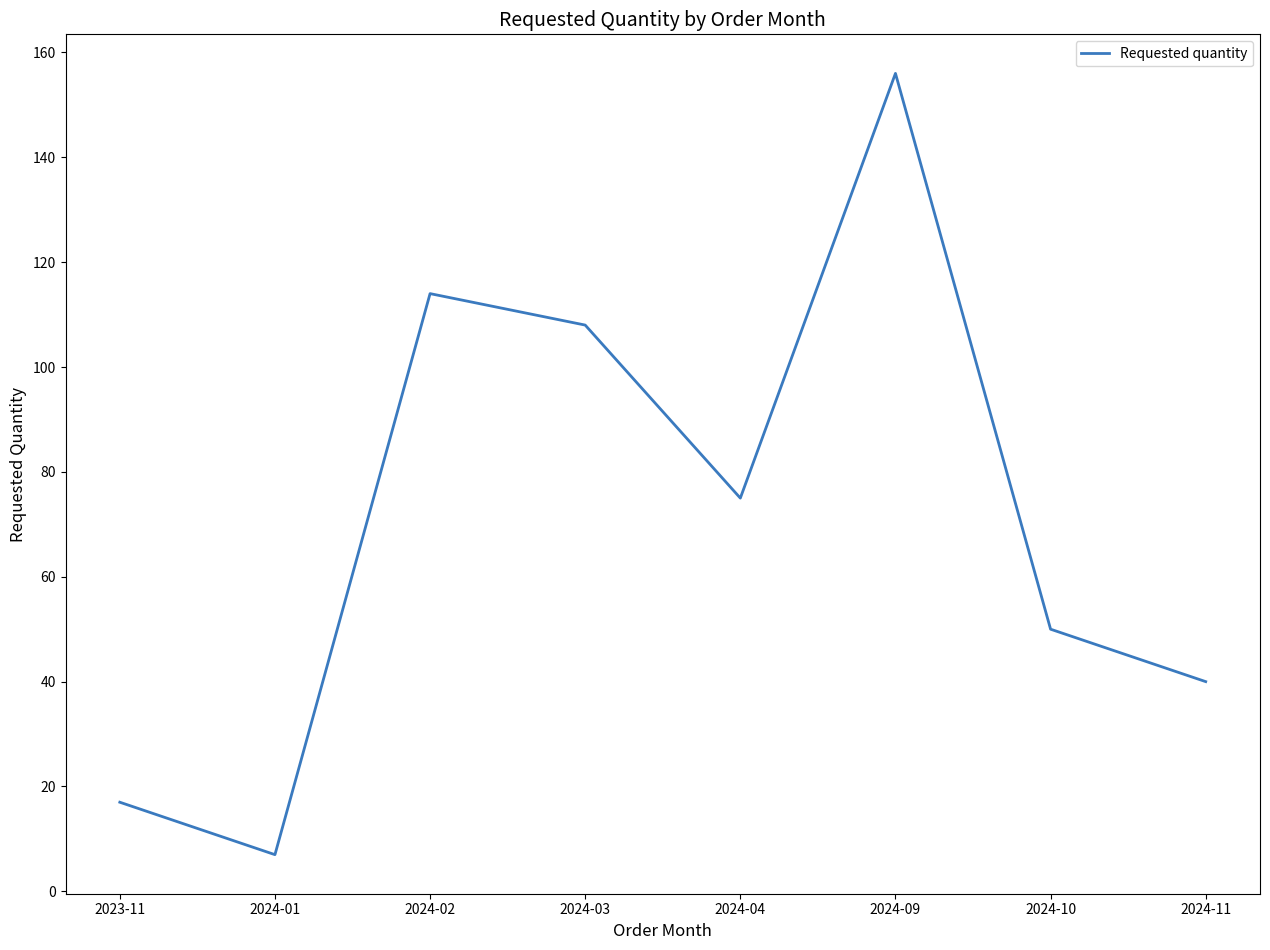

Which label corresponds to the largest value in the chart?

2024-09